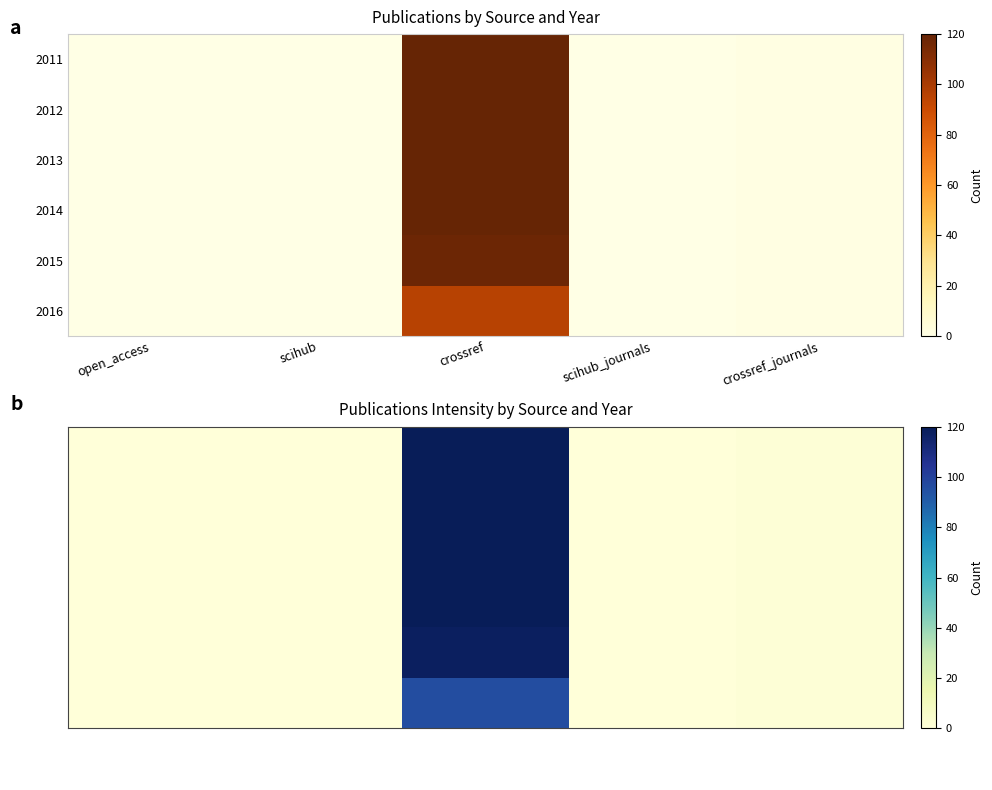

Is it true that 2011 equals 2 at crossref_journals?

False